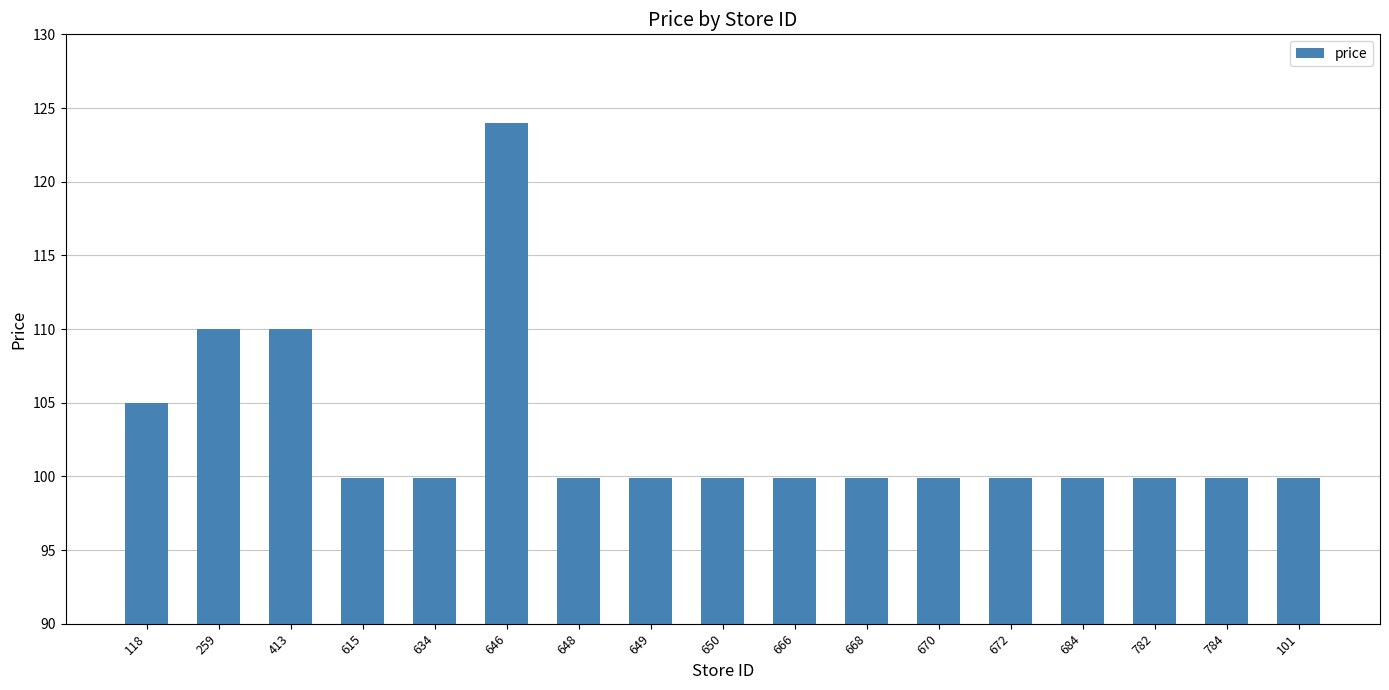

Does the chart contain any negative values?

No